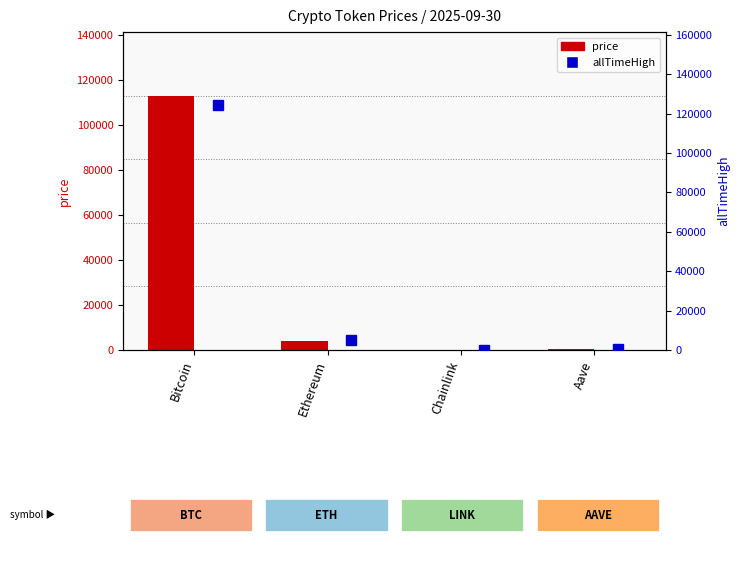

List the labels in order of price value, largest first.

Bitcoin, Ethereum, Aave, Chainlink